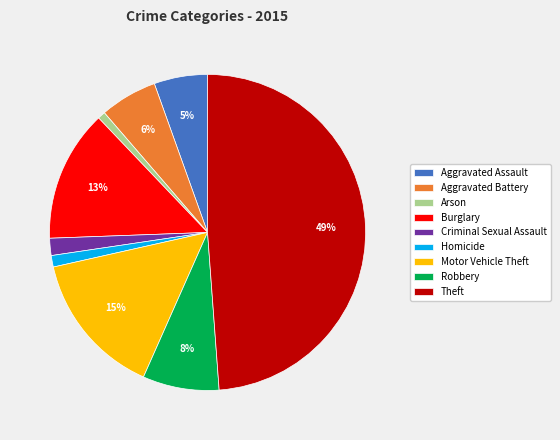

Is it true that Homicide is 11% of the pie?

False